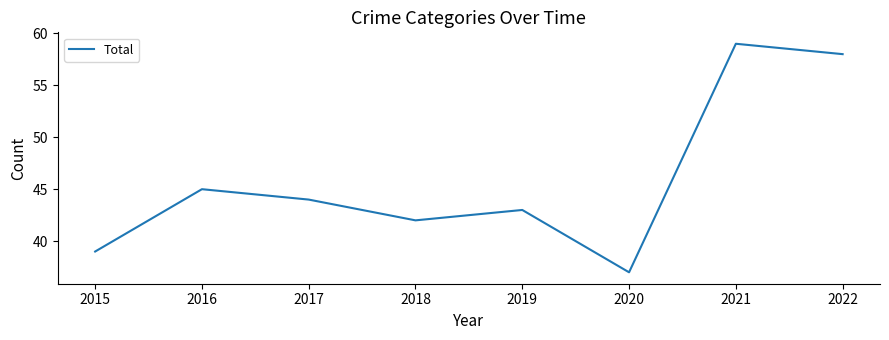

How many interior local peaks (higher than both neighbors) does the data have?

3